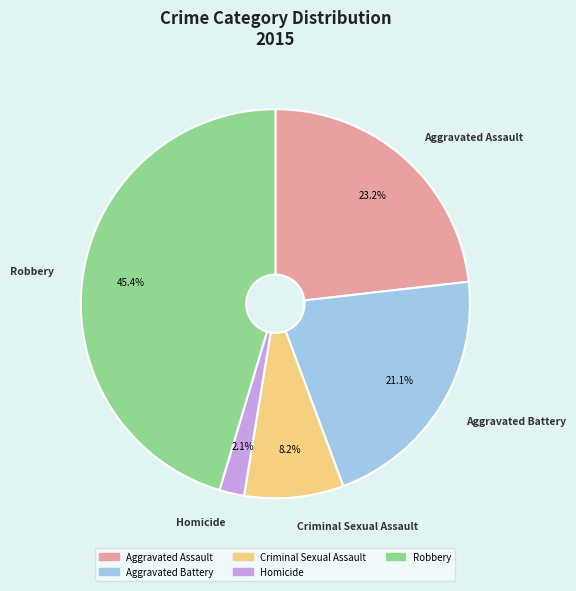

To the nearest percent, what is the difference between the largest and smallest slice percentages?

43%